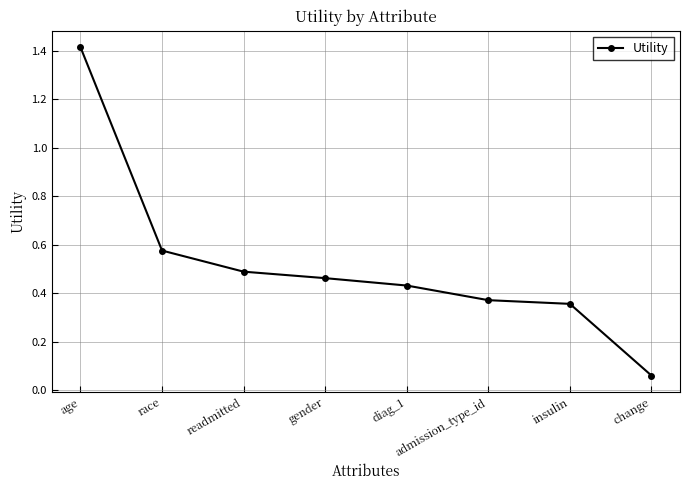

What position from the right is race?

7